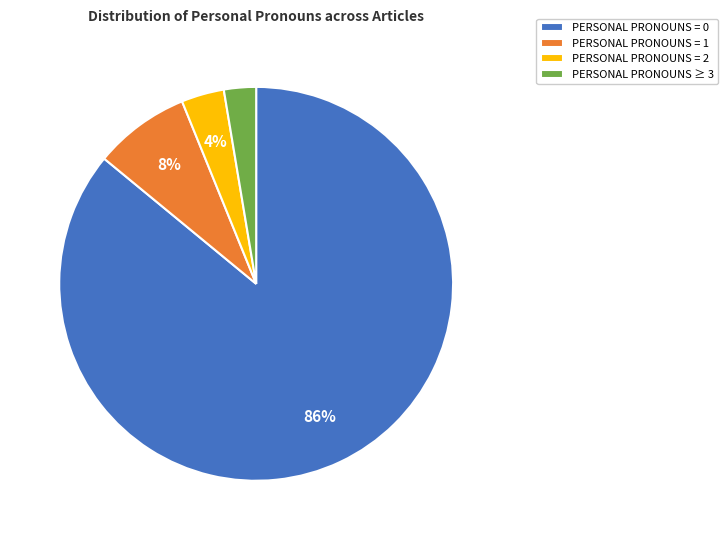

Approximately how many times larger is the value at PERSONAL PRONOUNS = 1 compared to PERSONAL PRONOUNS = 0?

0.1